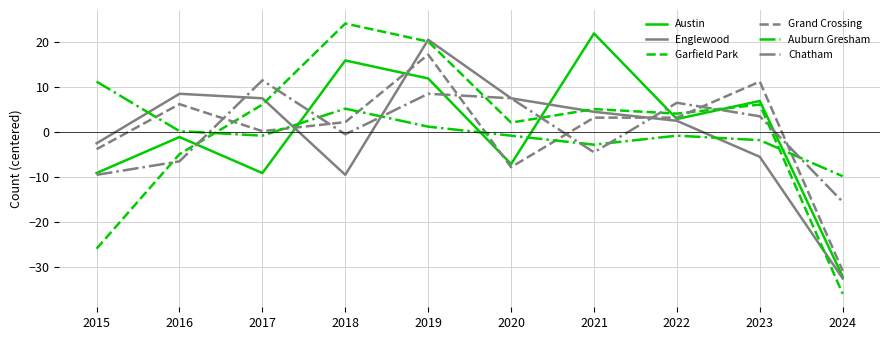

Which series has the widest spread of values?

Garfield Park